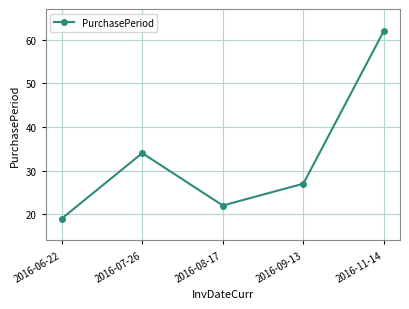

True or false: the data shows 8 at 2016-08-17.

False